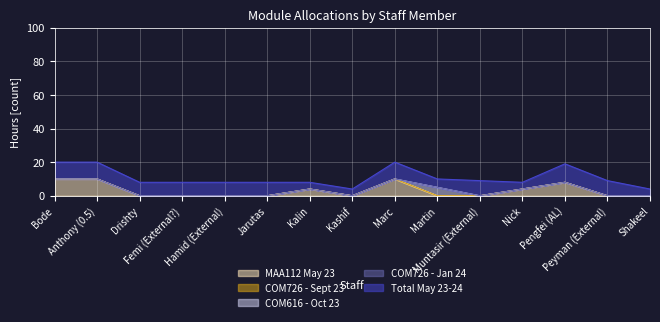

True or false: COM726 - Sept 23 and COM616 - Oct 23 intersect in this chart.

False